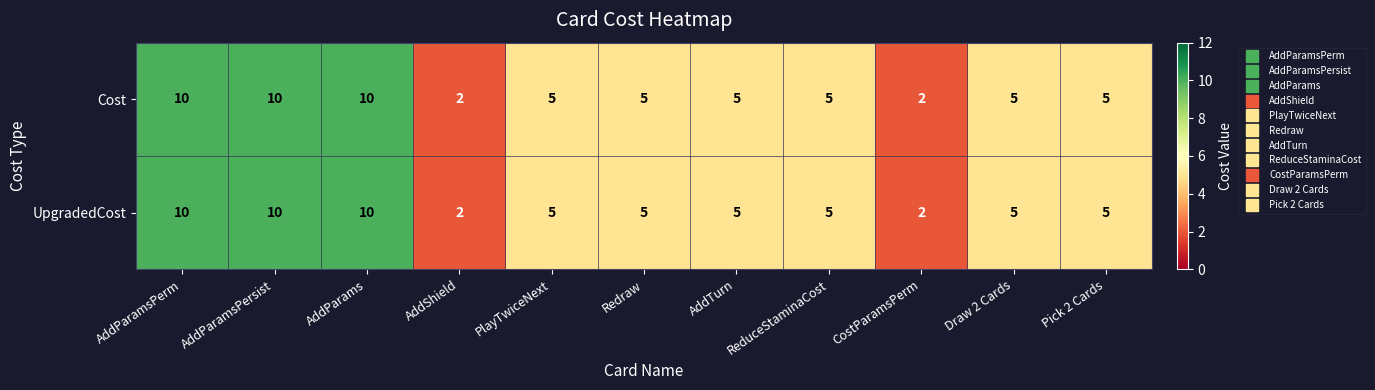

What is the maximum value shown in the chart?

10